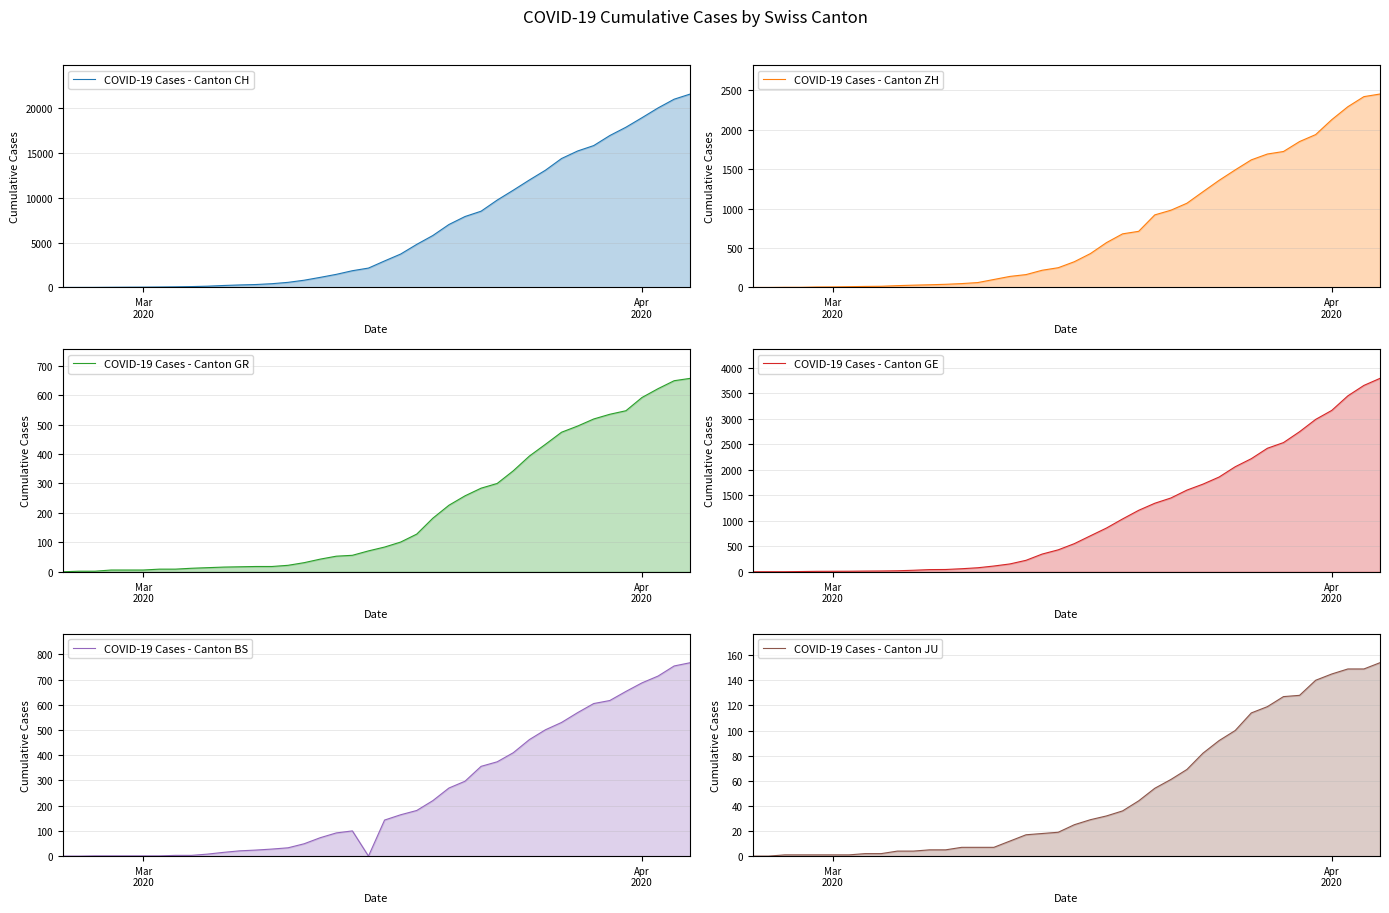

Which series has the largest total across all categories?

COVID-19 Cases - Canton CH